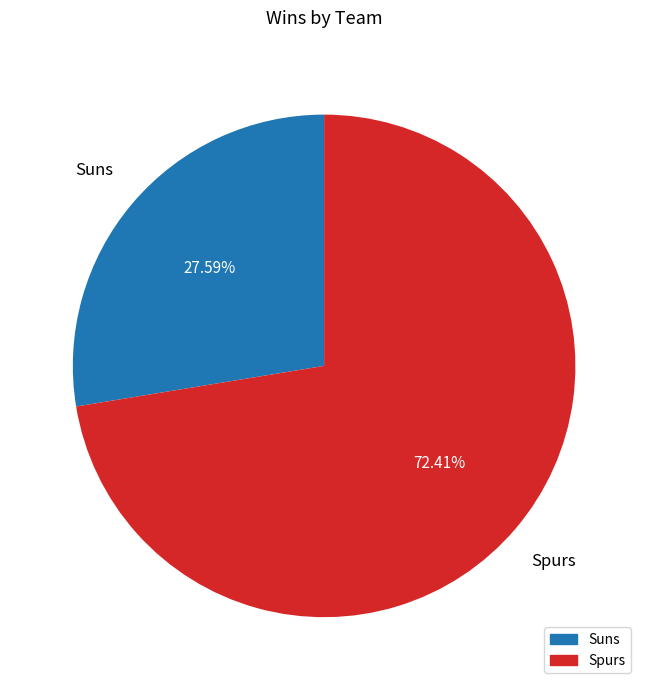

Does Spurs represent more than half of the total?

Yes